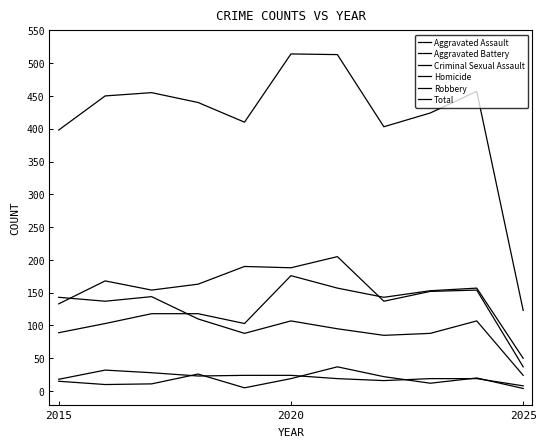

Which series has the largest total across all categories?

Total